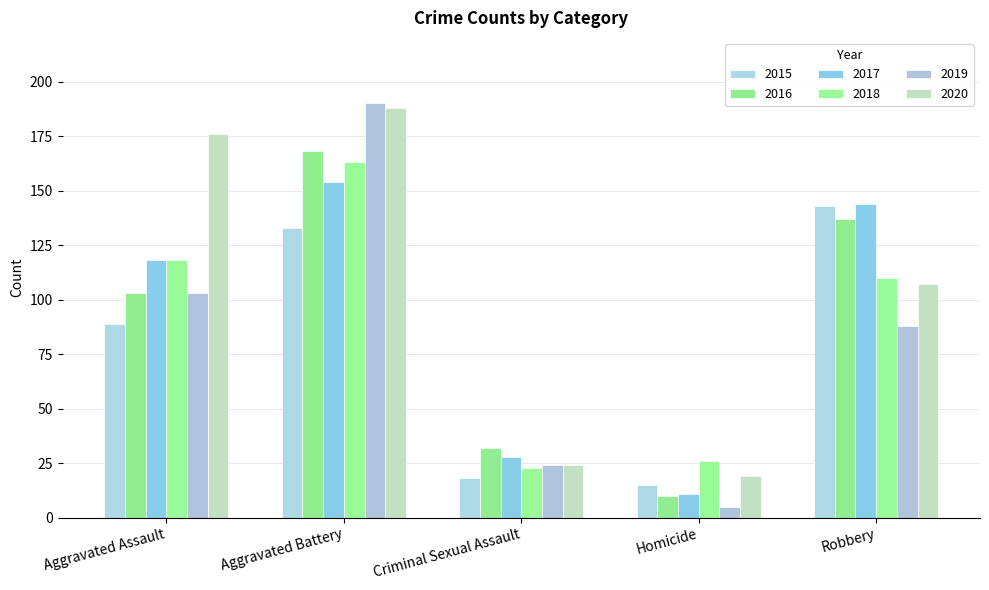

True or false: 2016 has a value of 137 at Robbery.

True